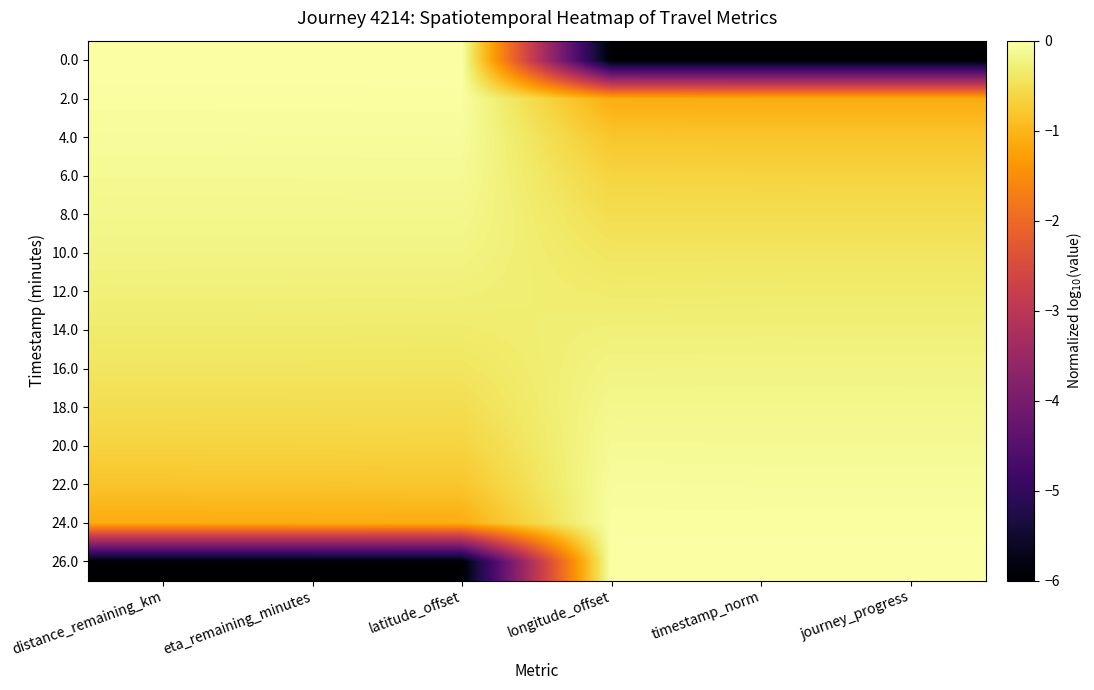

How many data points does each series have?

6